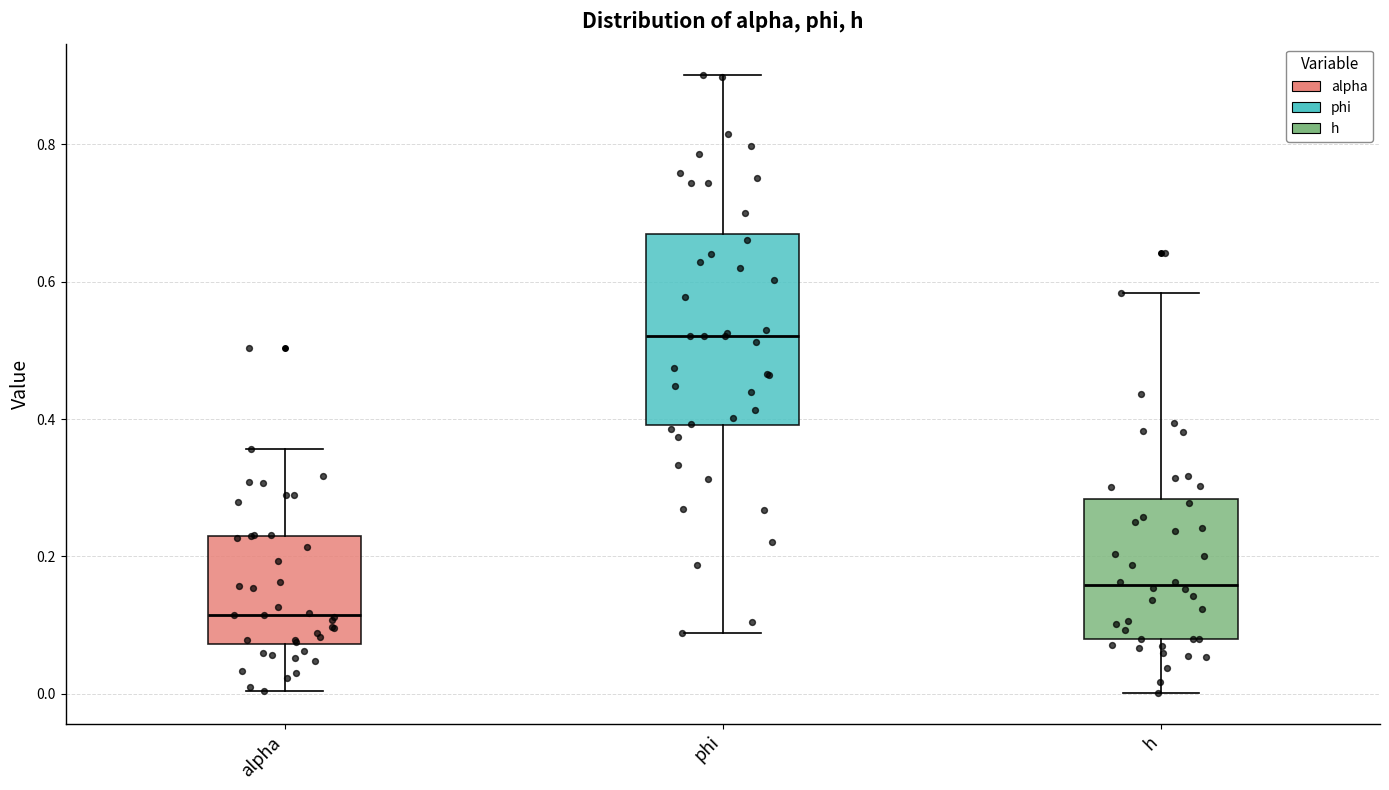

Comparing the boxes themselves (not the whiskers), which one is the tallest?

phi